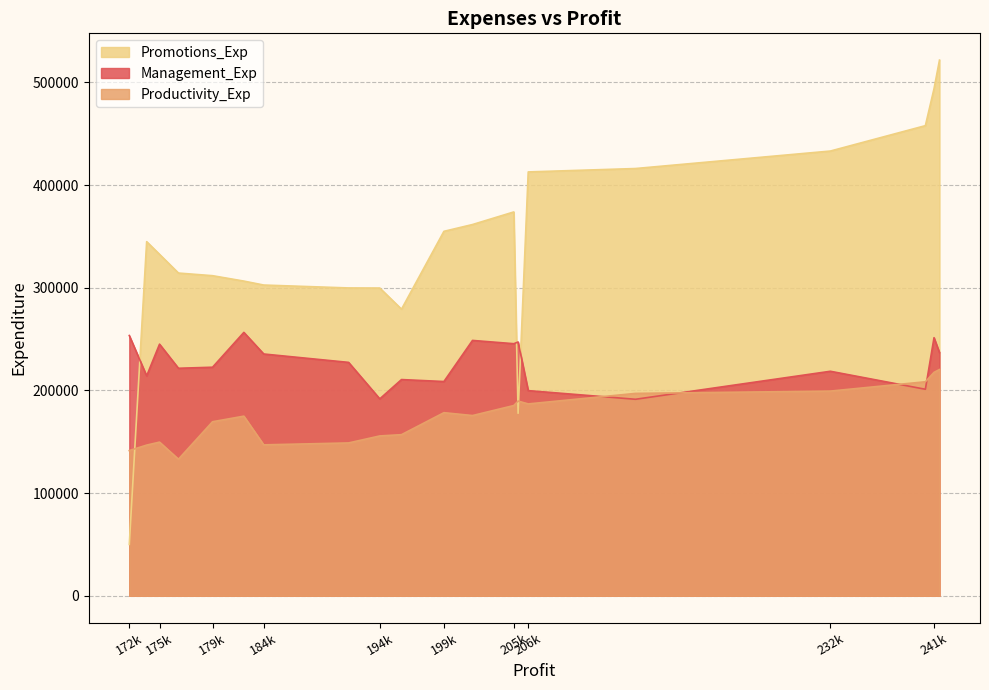

What is the difference between the highest and lowest values at 206991.12?

225984.5